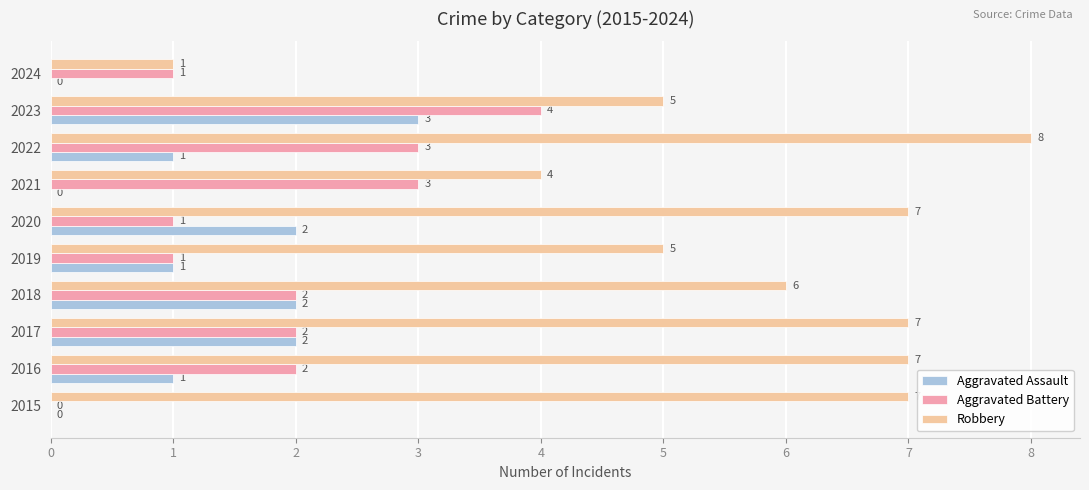

What is the sum of all Aggravated Assault values?

12